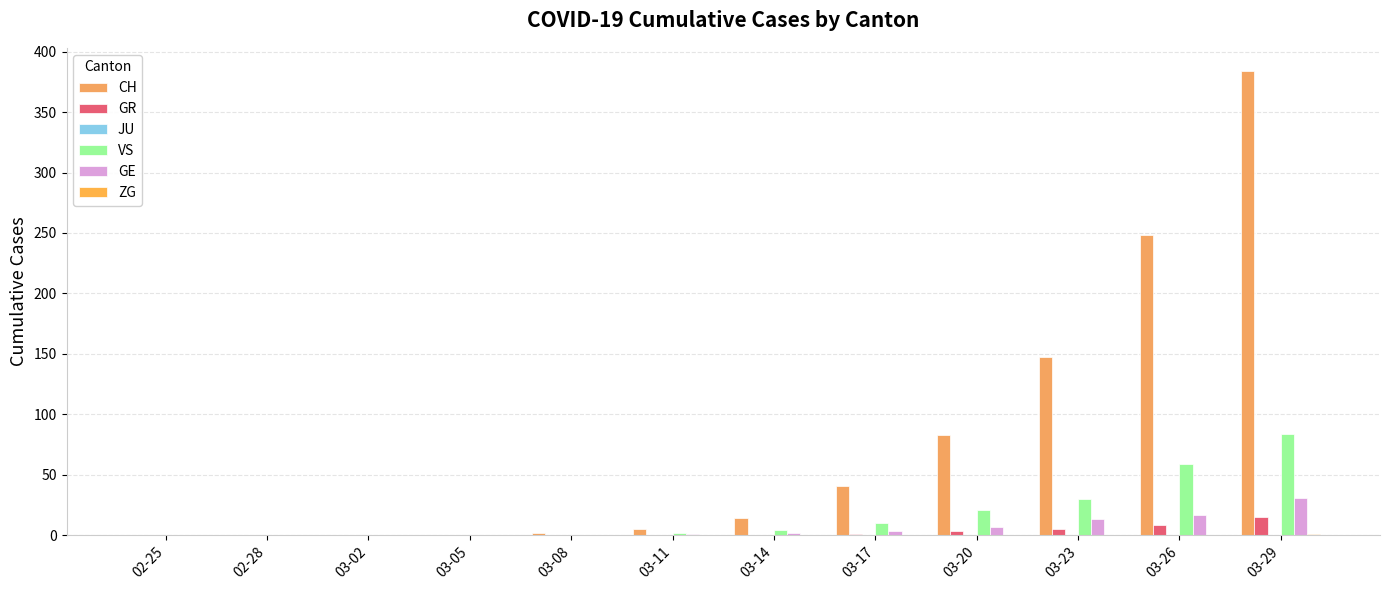

Are the bars grouped side by side (vs. stacked)?

Yes